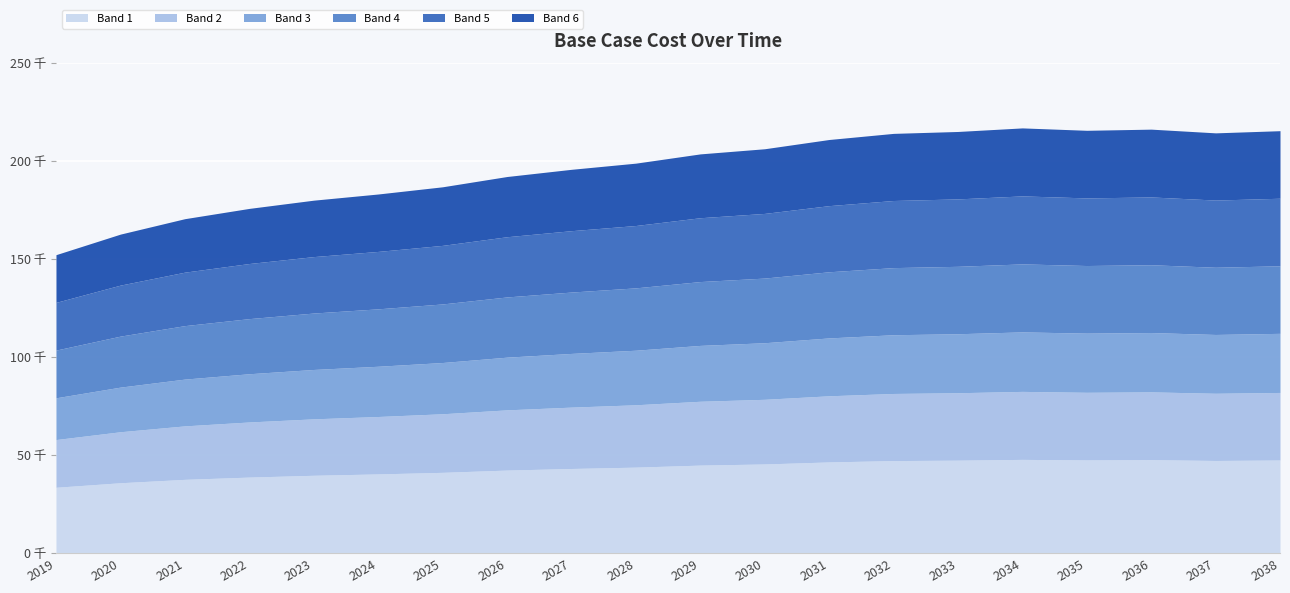

What is the change in value from 2021 to 2030?

+35676.3